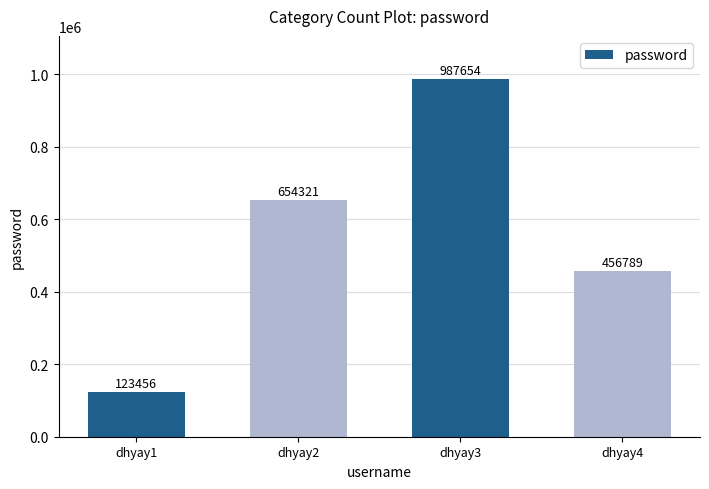

What is the difference between the second highest and minimum values?

530865